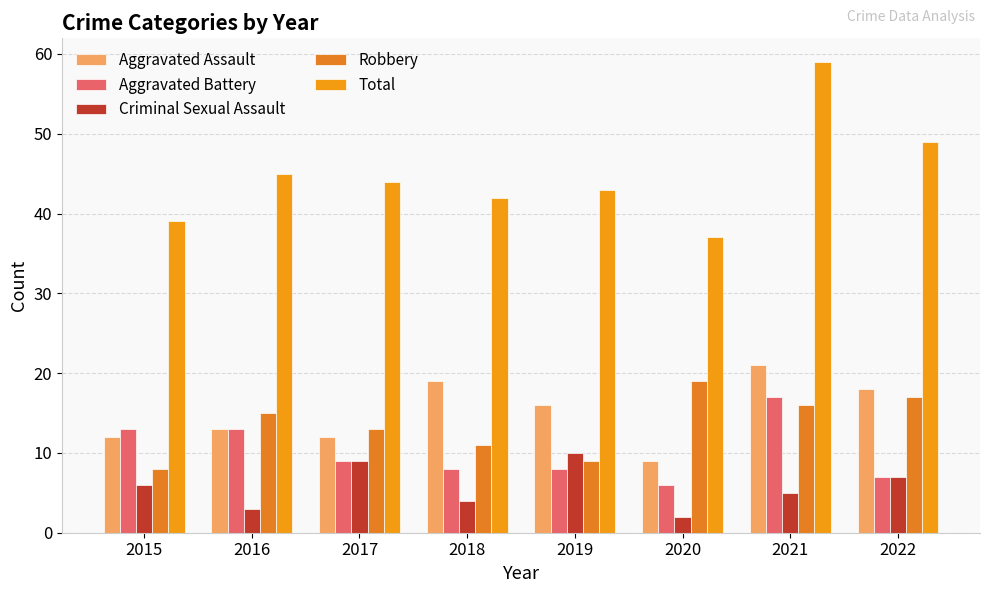

How many groups of bars are there?

8